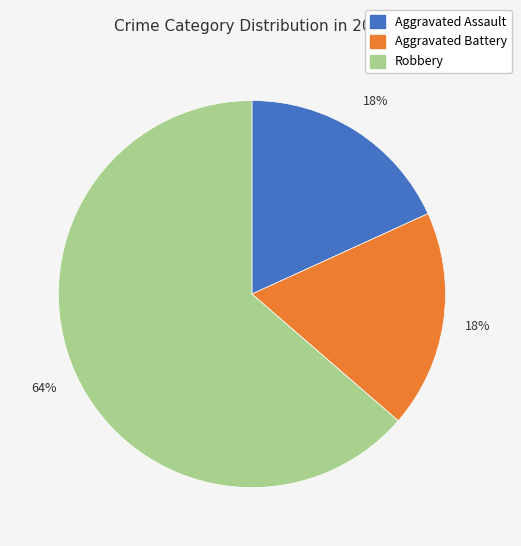

To the nearest percent, what is the combined percentage of Robbery and Aggravated Assault?

82%